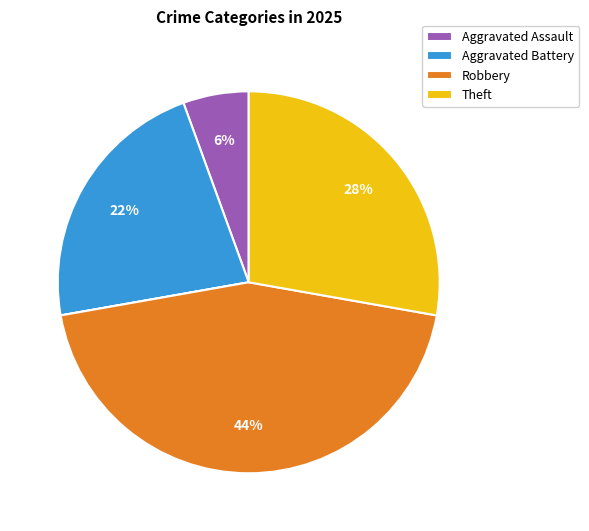

To the nearest percent, what is the average slice percentage?

20%